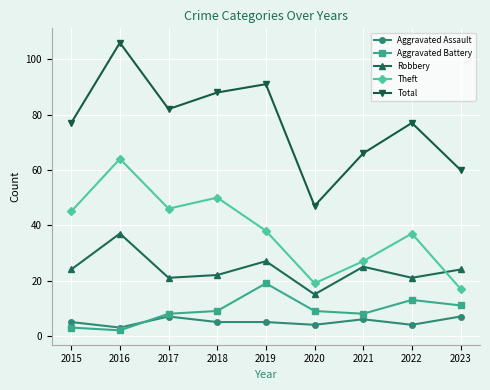

What is the maximum value for Theft?

64